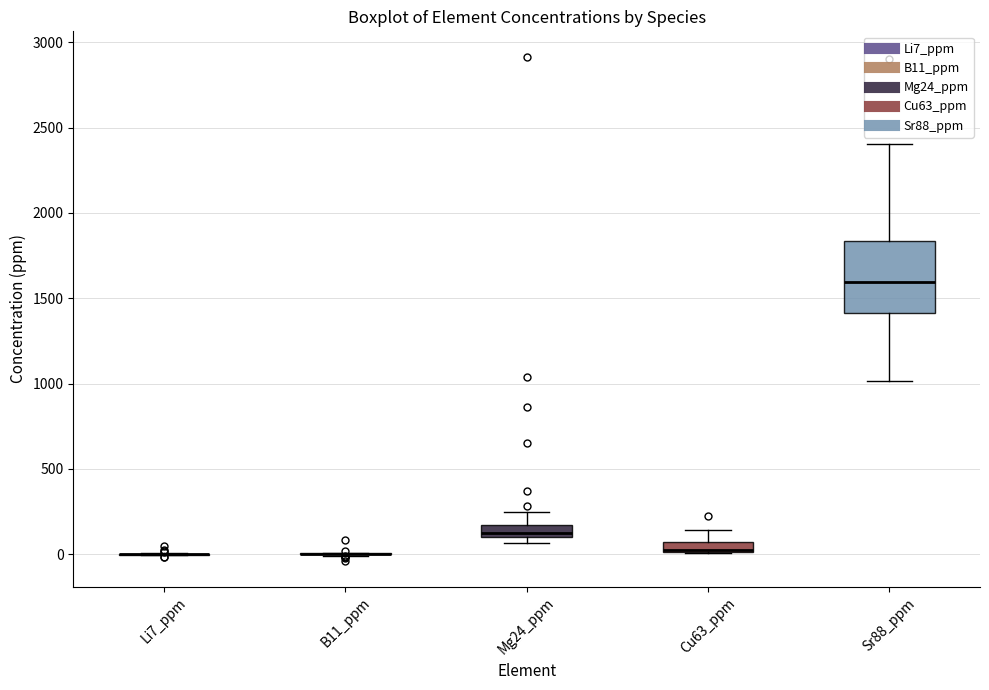

Comparing the boxes themselves (not the whiskers), which one is the tallest?

Sr88_ppm